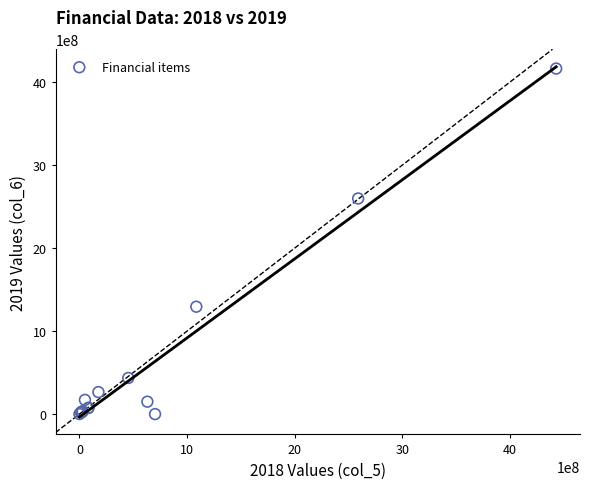

What Y value in the scatter plot is closest to 2080813895?

2597114738.7